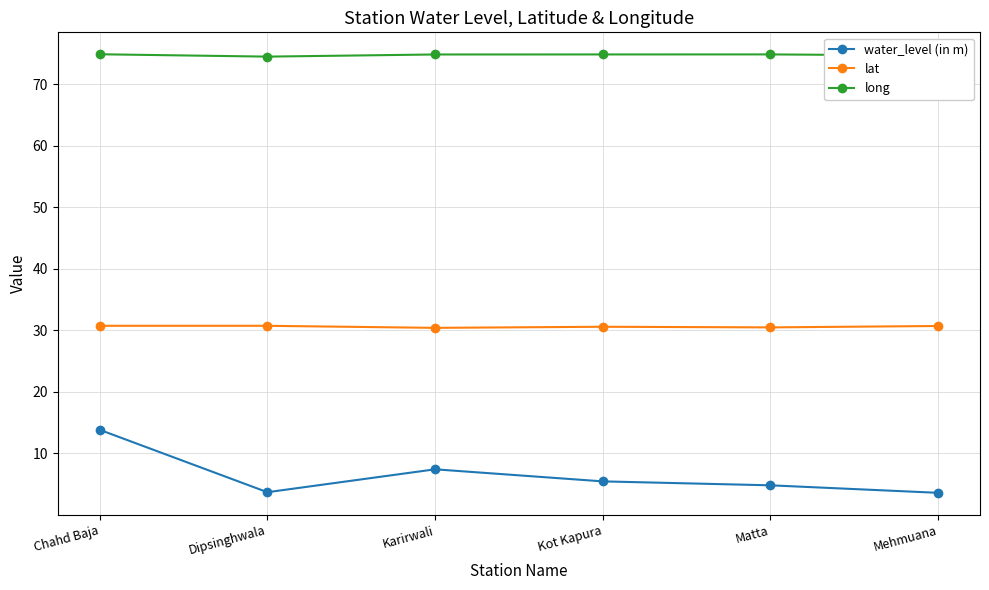

True or false: water_level (in m) and lat intersect in this chart.

False